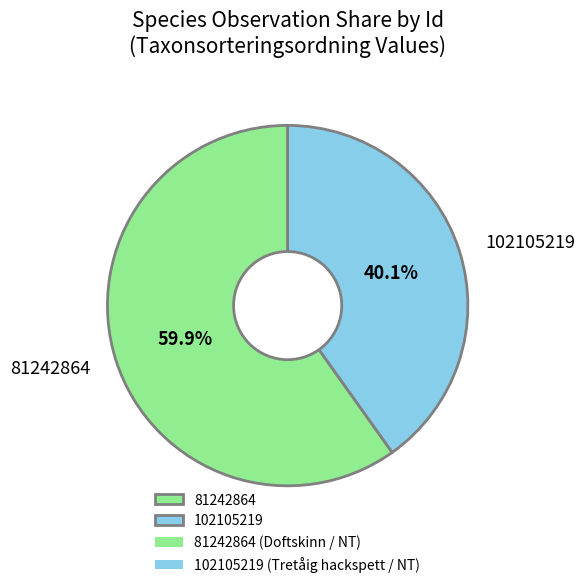

Which slice is the smallest?

102105219